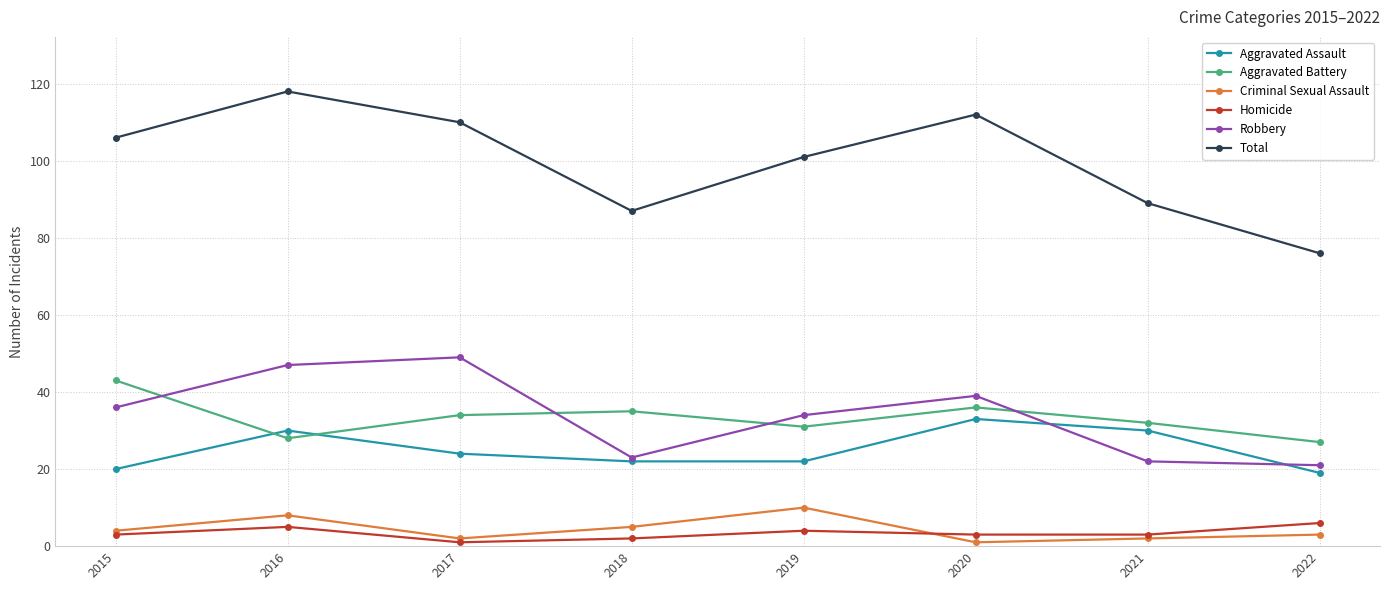

Between 2017 and 2019, which series saw the biggest shift?

Robbery